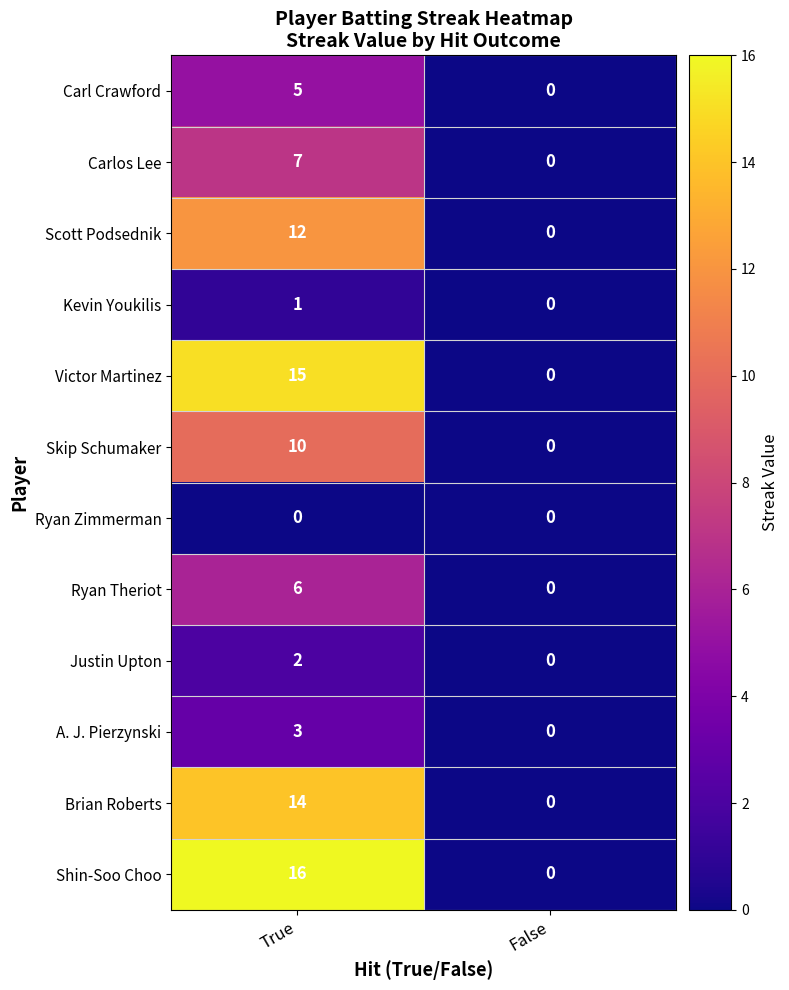

Which series has the widest spread of values?

Shin-Soo Choo